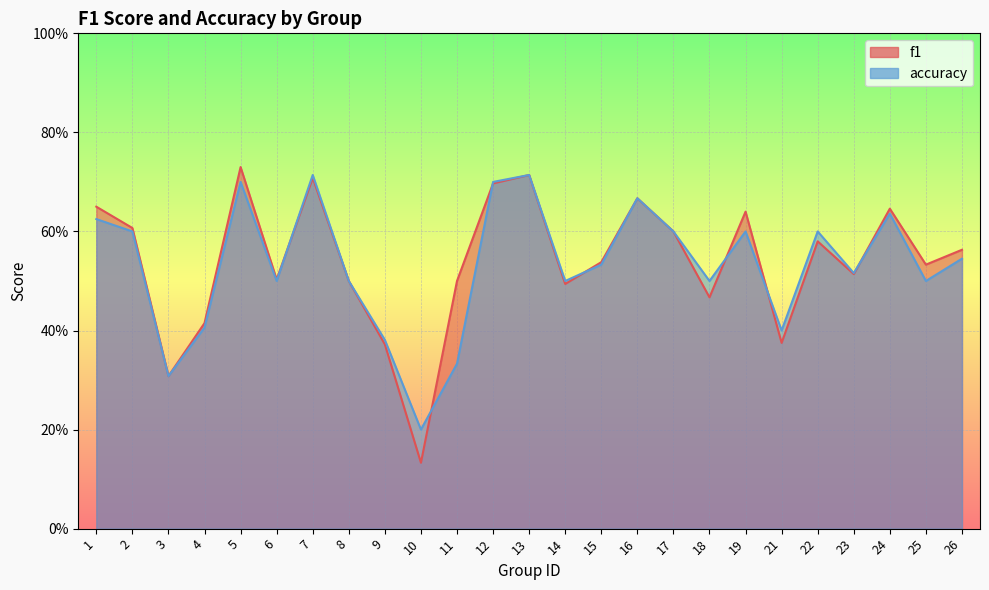

What are all the series names shown in the legend?

f1, accuracy